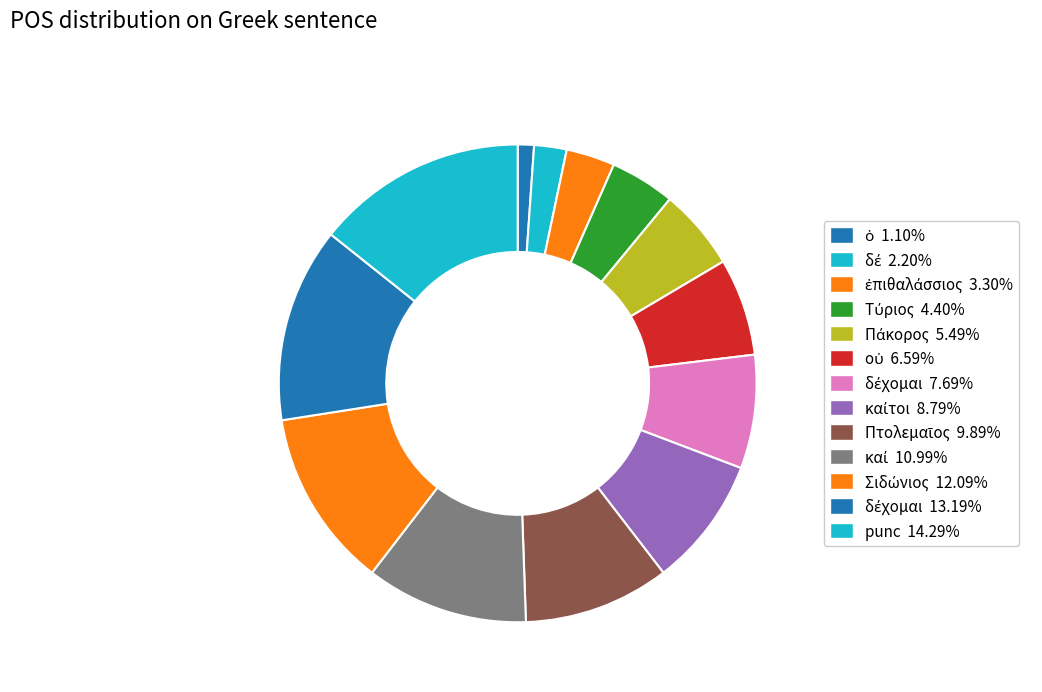

Count the number of slices in the pie.

13